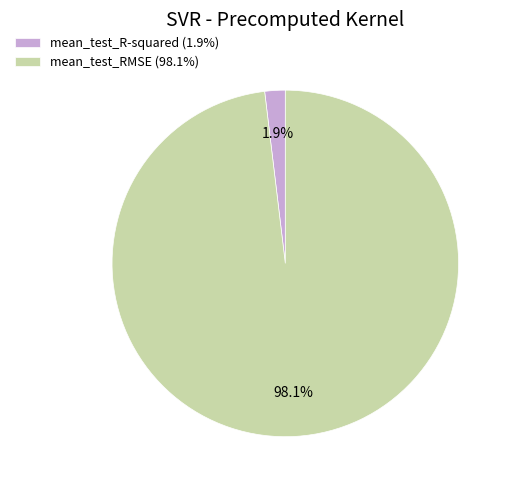

What is the smallest slice in the pie chart?

mean_test_R-squared